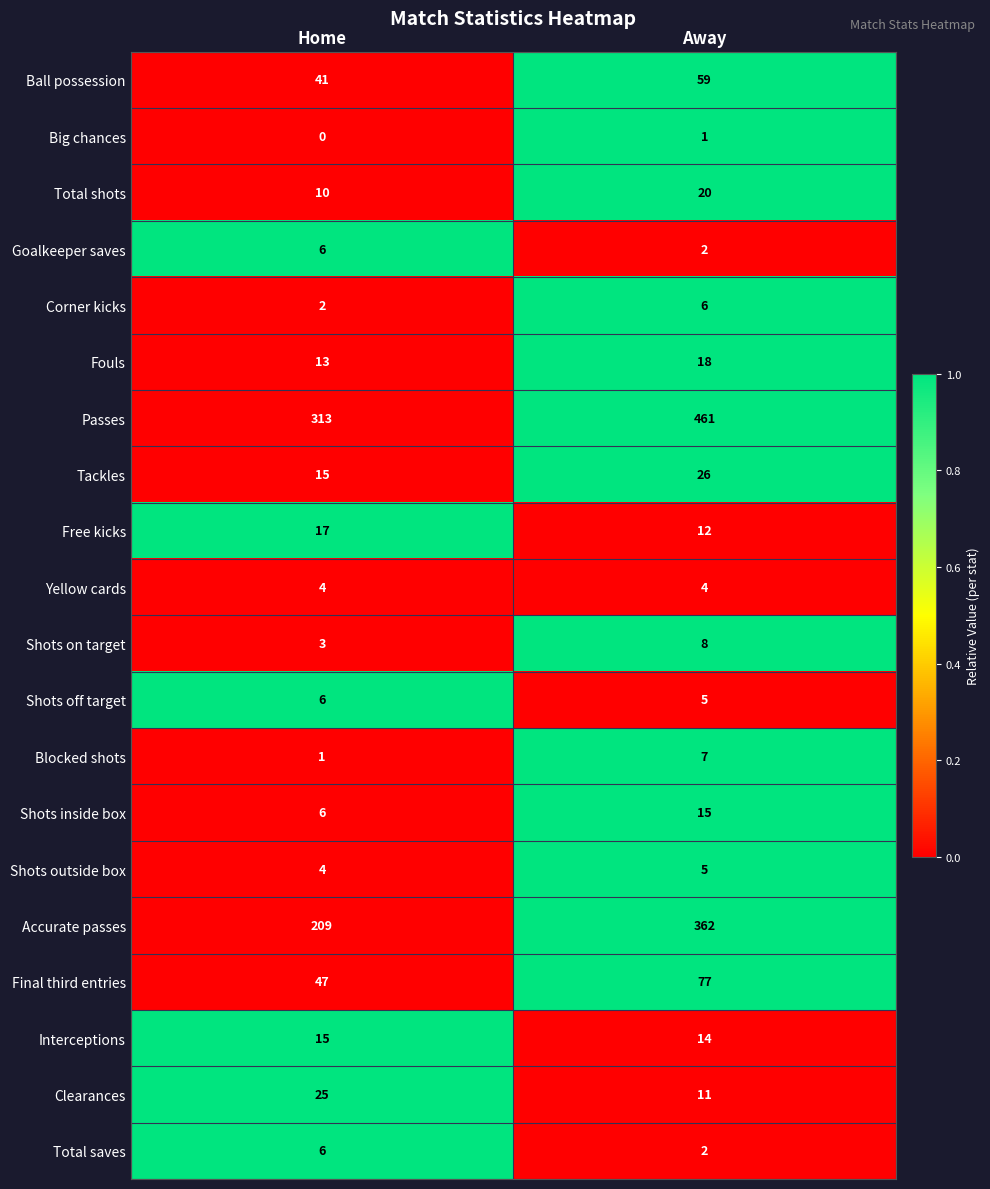

Which label corresponds to the largest value in the chart?

Away